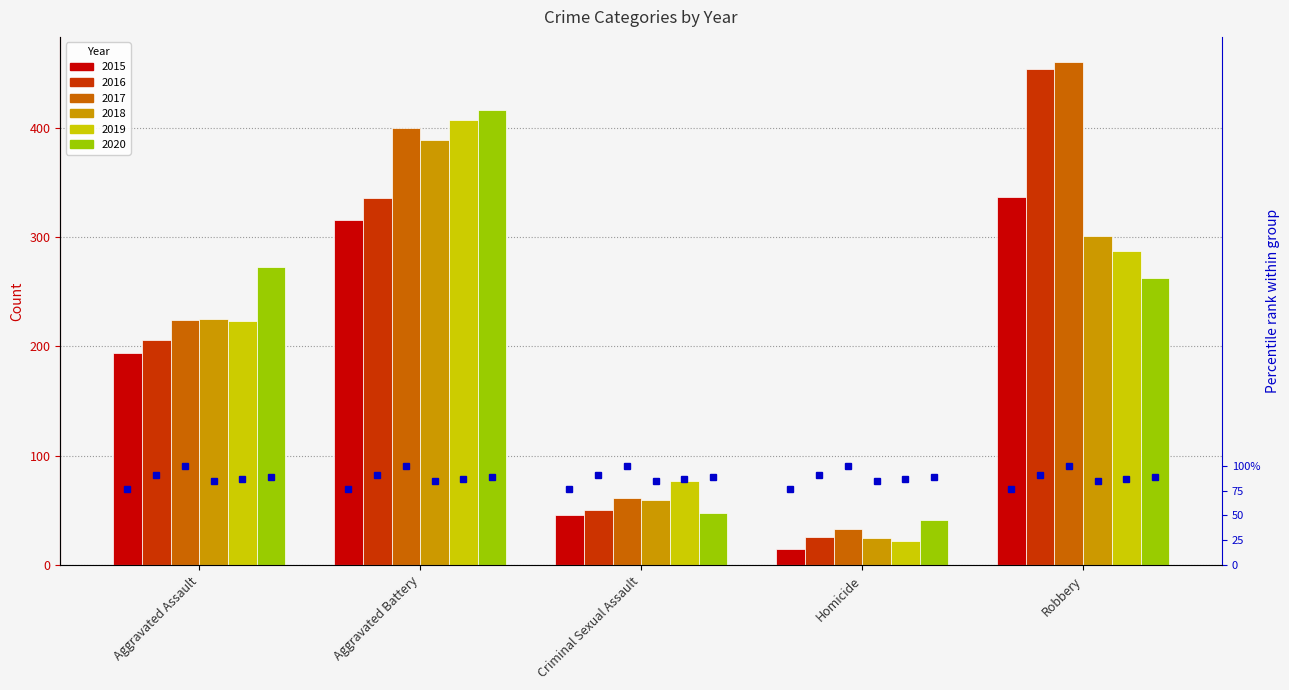

What is the spread (max minus min) of values at Criminal Sexual Assault?

31